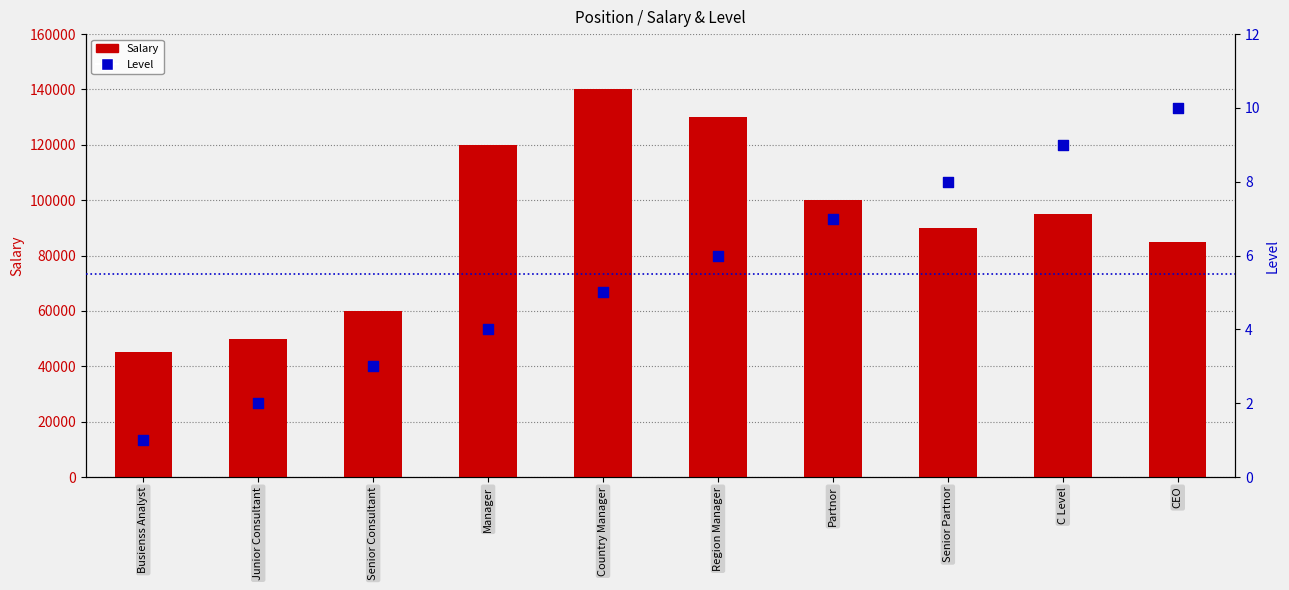

Which series has the largest Y range (max minus min)?

Salary